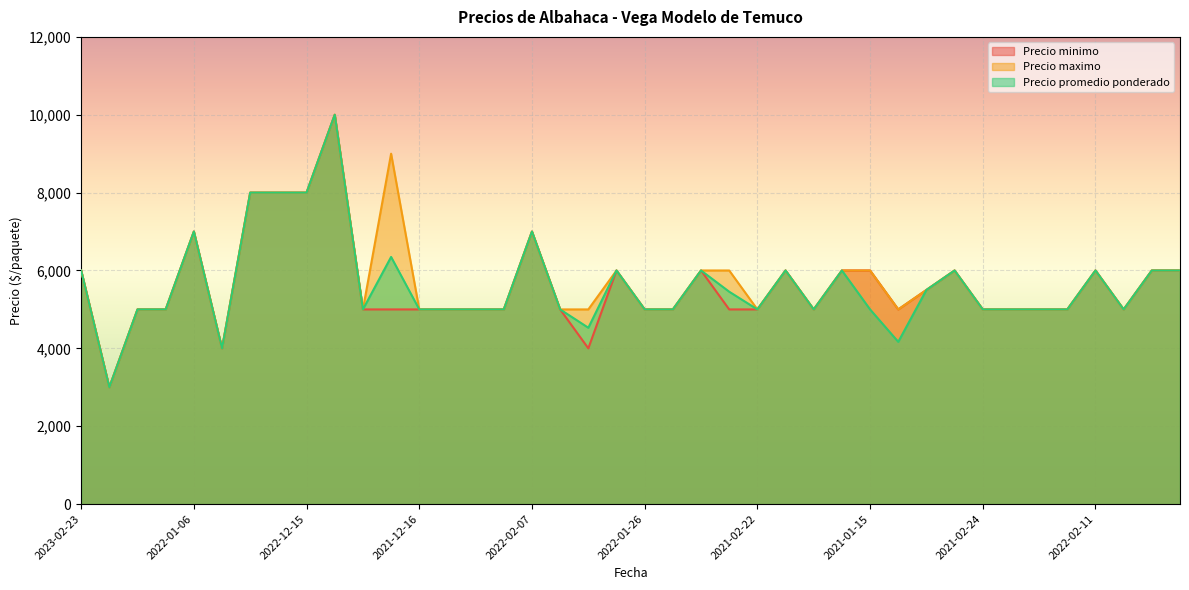

What is the maximum value shown in the chart?

10000